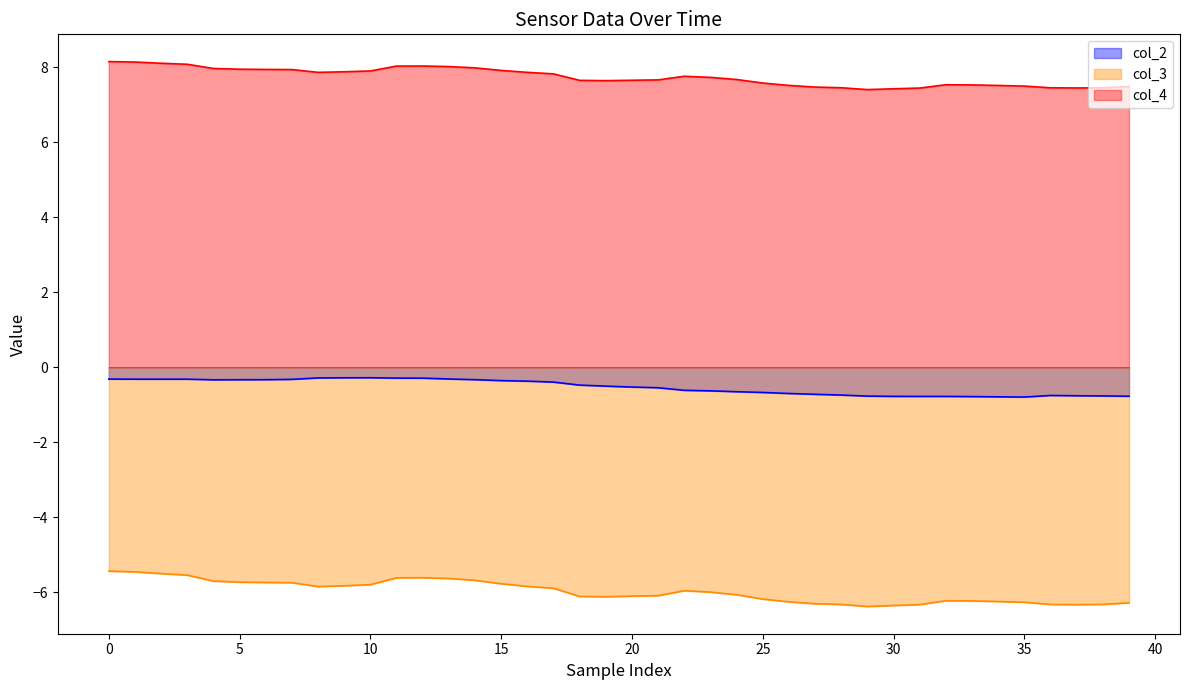

What is the maximum value shown in the chart?

8.2